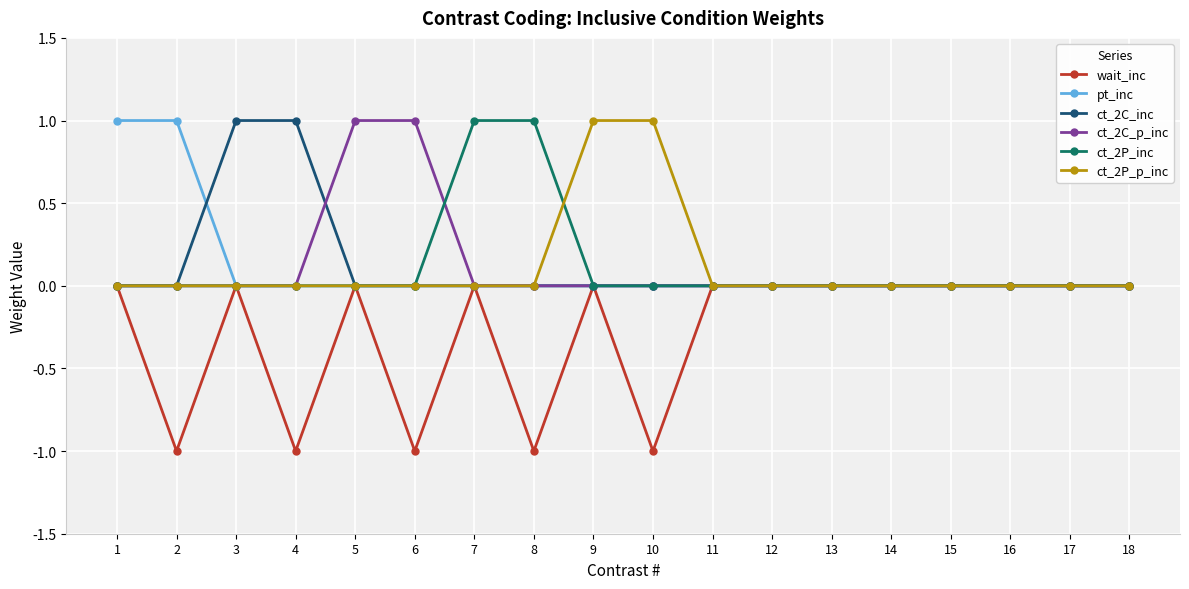

True or false: ct_2C_inc has a value of 1 at 12.

False